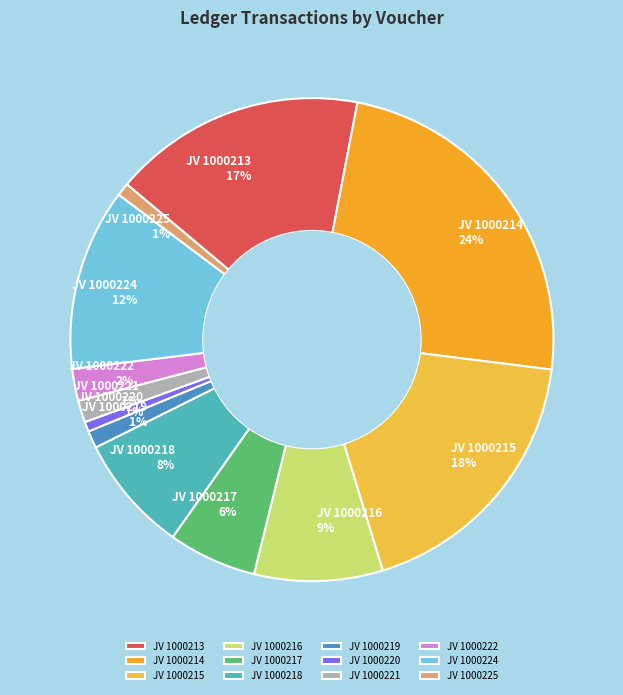

To the nearest percent, what is the difference between the JV 1000213 and JV 1000222 slice percentages?

15%